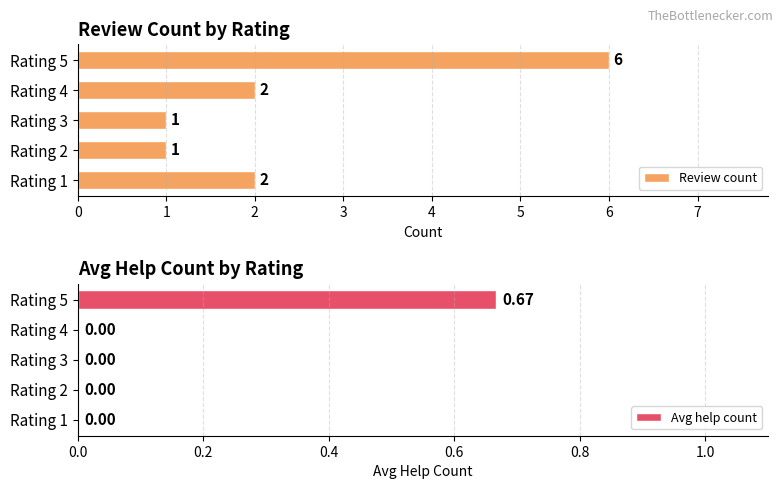

What is the difference between the maximum and minimum values in the Avg help count series?

0.7